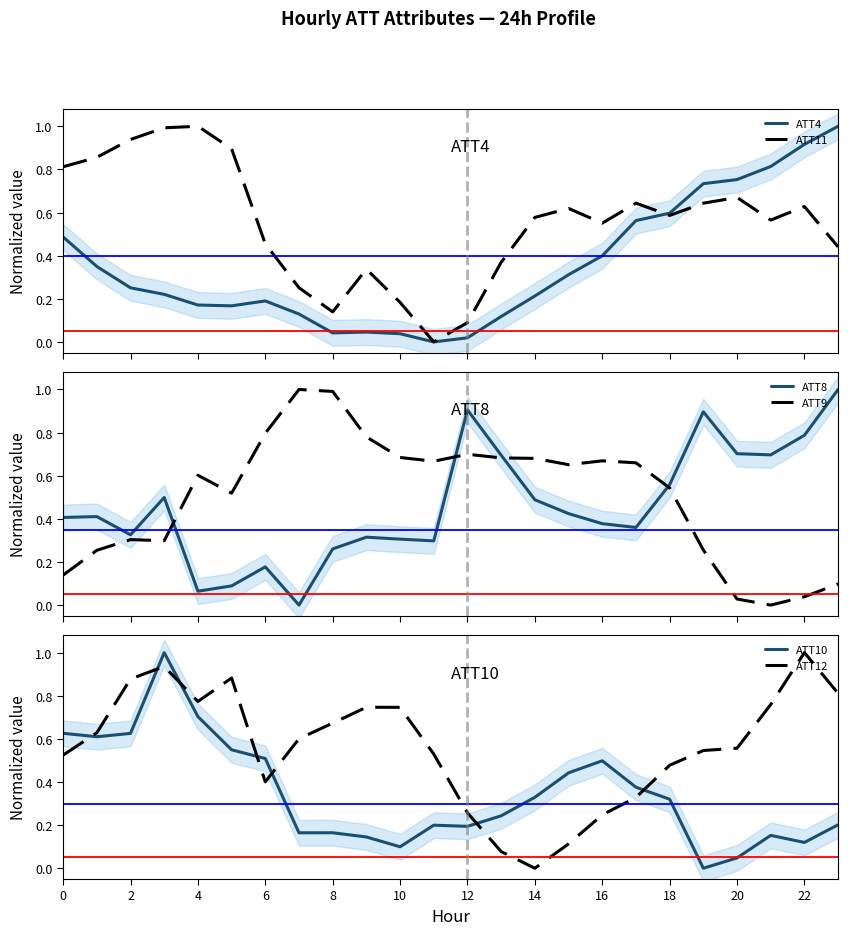

List the series in order of their peak value, highest first.

ATT4, ATT11, ATT8, ATT9, ATT10, ATT12